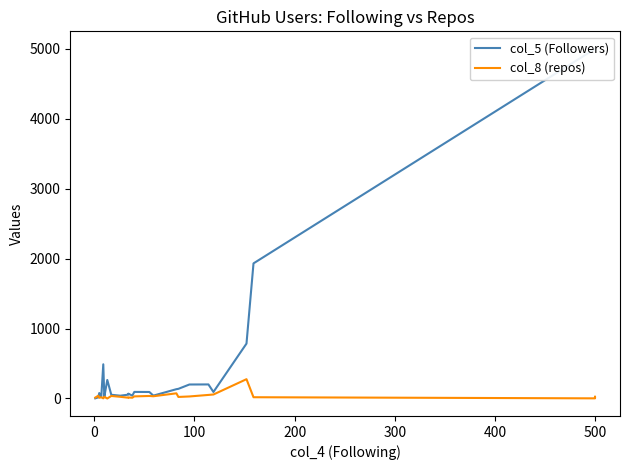

True or false: col_8 (repos) has more than 0 interior local peaks.

True